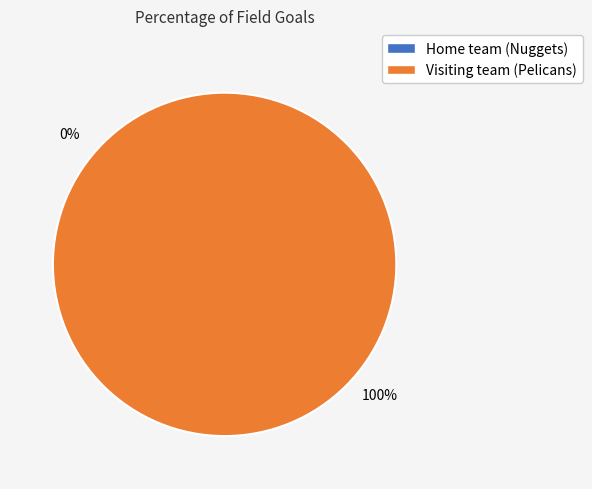

Count the number of slices in the pie.

2